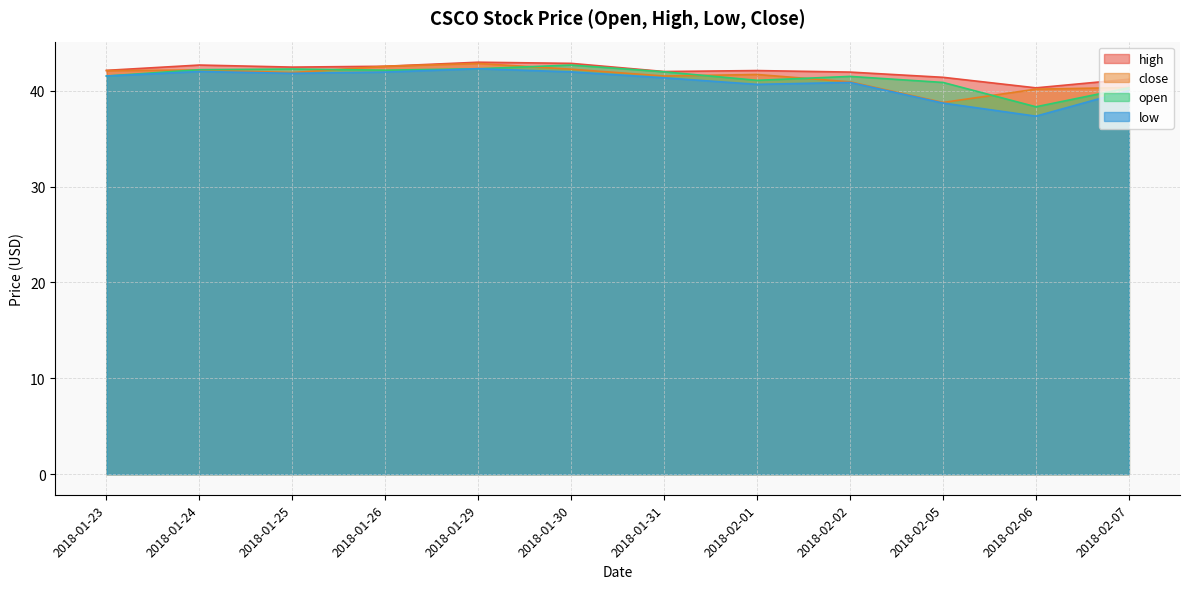

Rank the series by their maximum value, from highest to lowest.

high, close, open, low